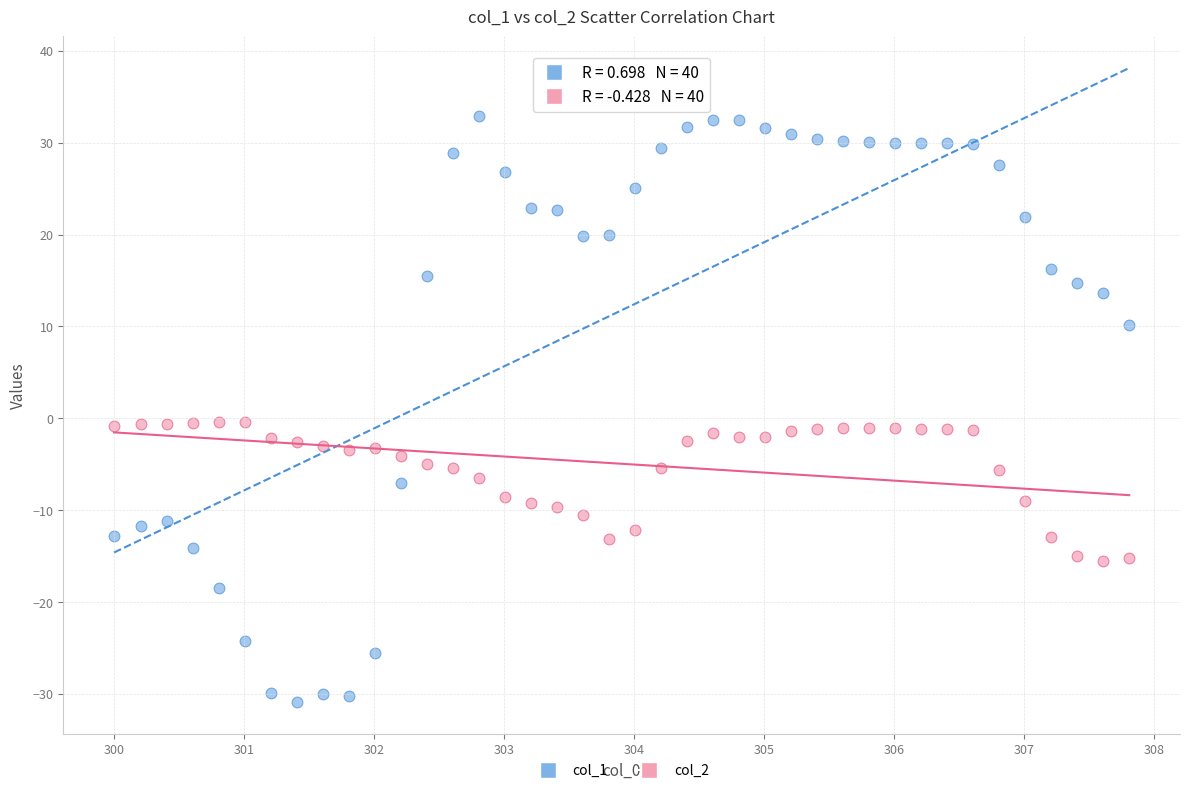

Across all data points, what is the range of Y values (max minus min)?

63.8